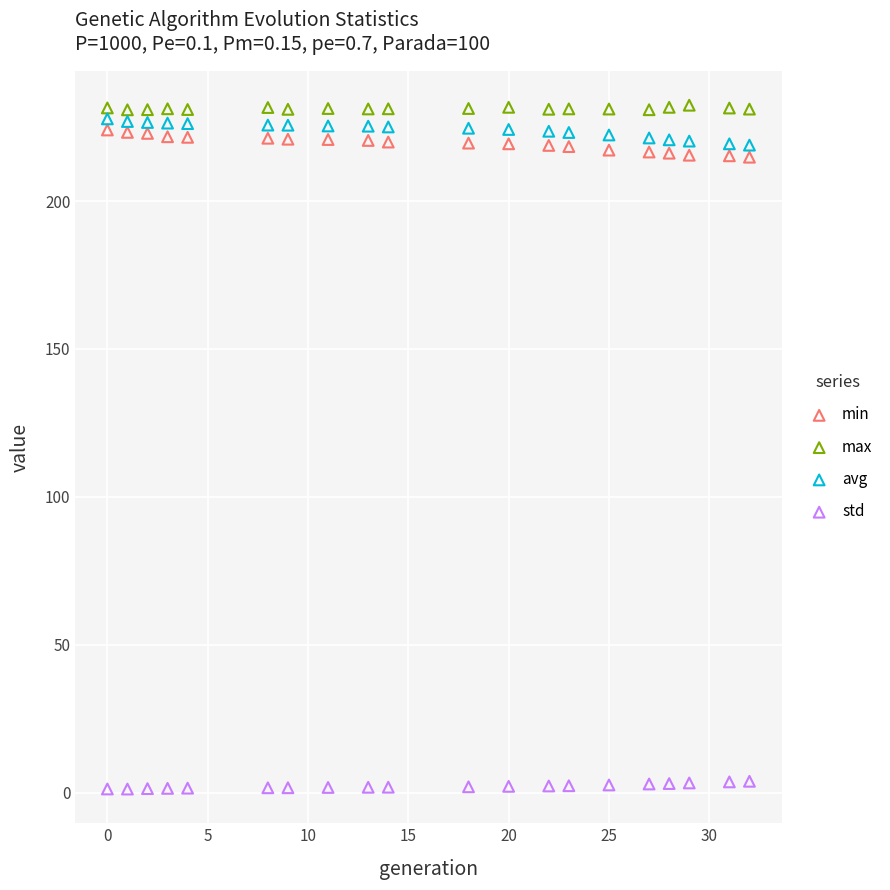

Which series contains the lowest Y value?

std